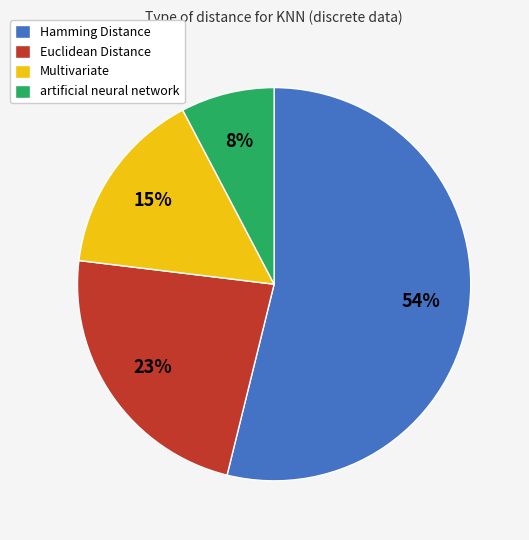

What is the smallest slice in the pie chart?

artificial neural network